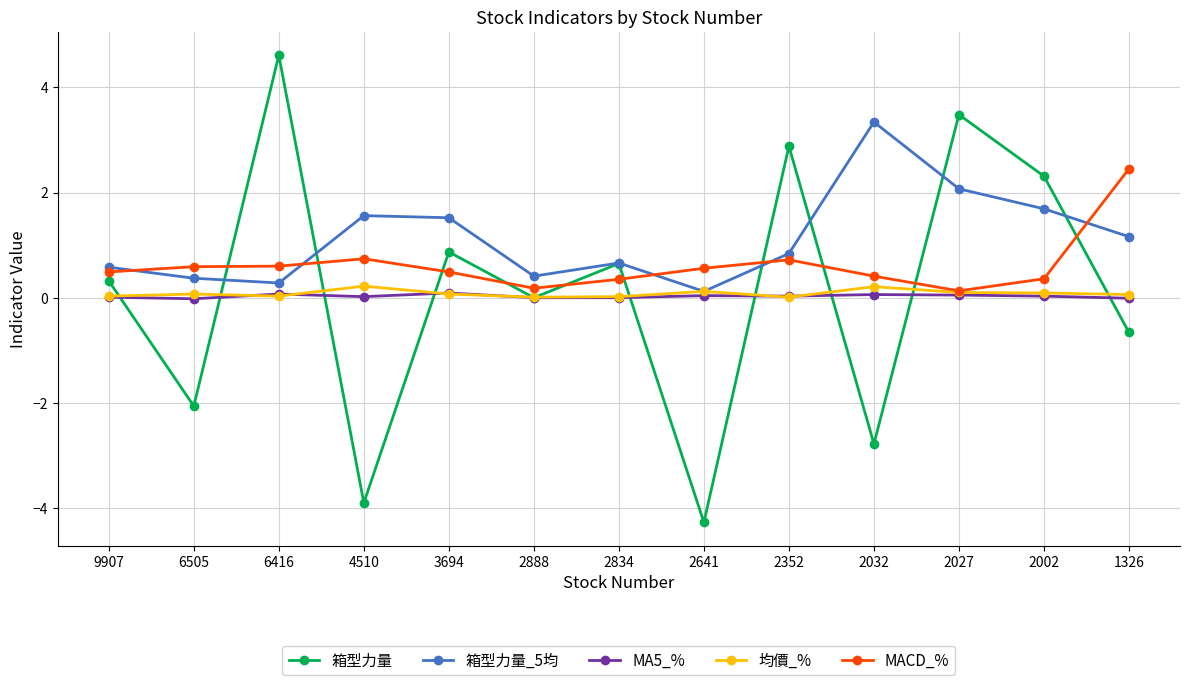

Is the value of 箱型力量 at 2352 greater than the value of MACD_% at 2888?

Yes